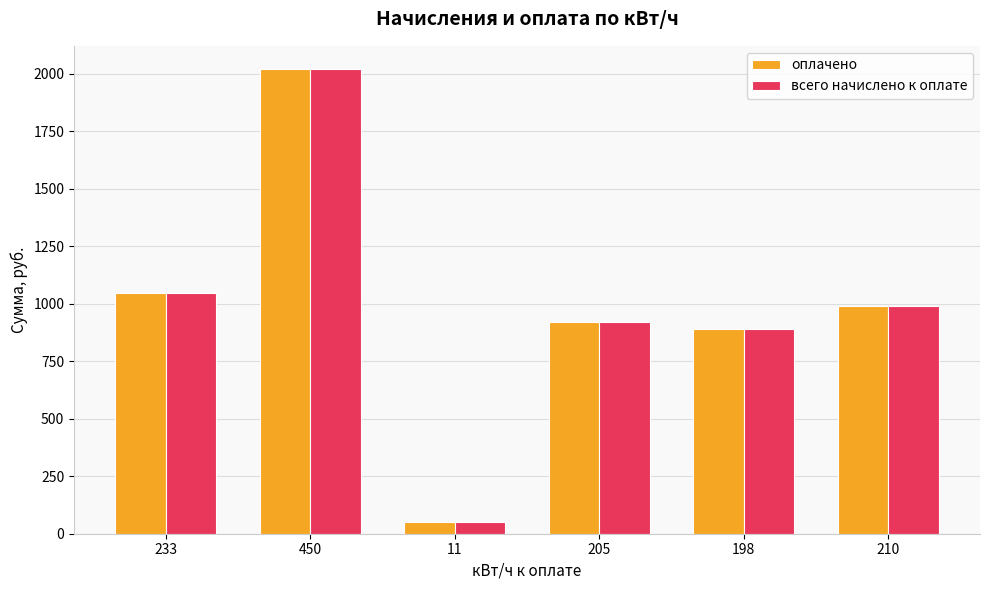

The всего начислено к оплате series shows 512.4 at 198. True or false?

False